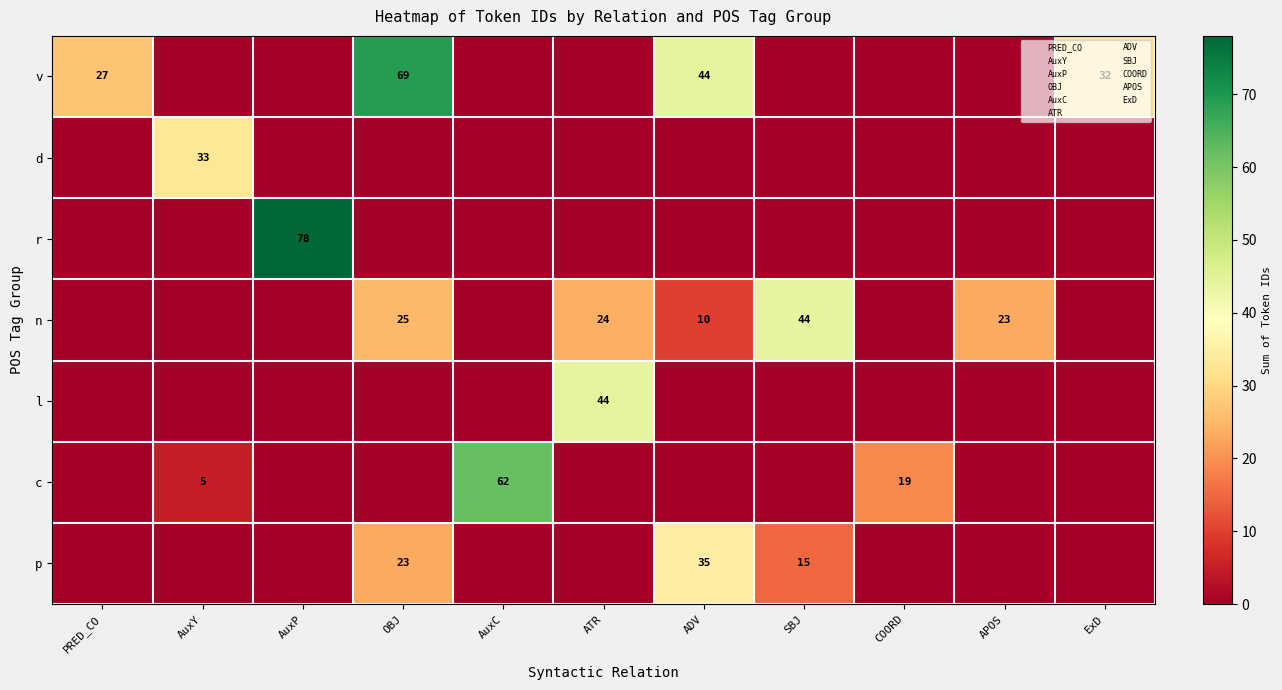

Is it true that v equals -29 at APOS?

False